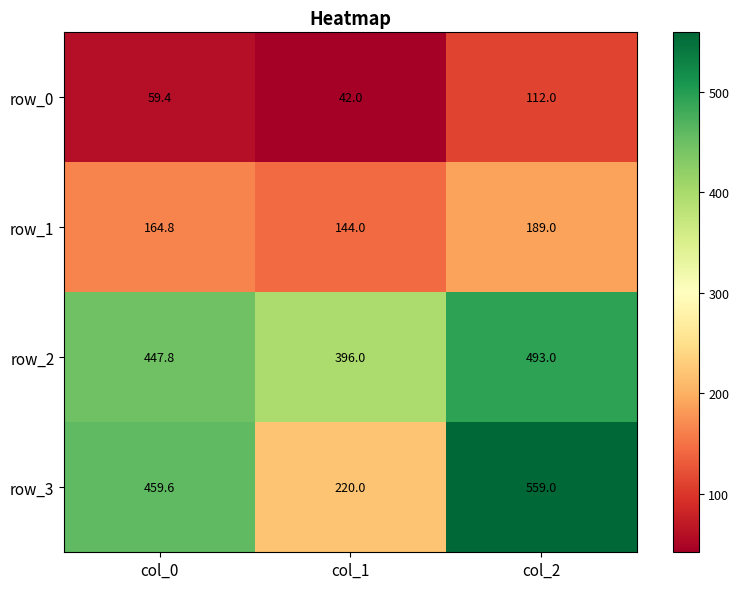

What is the spread (max minus min) of values at col_1?

354.0